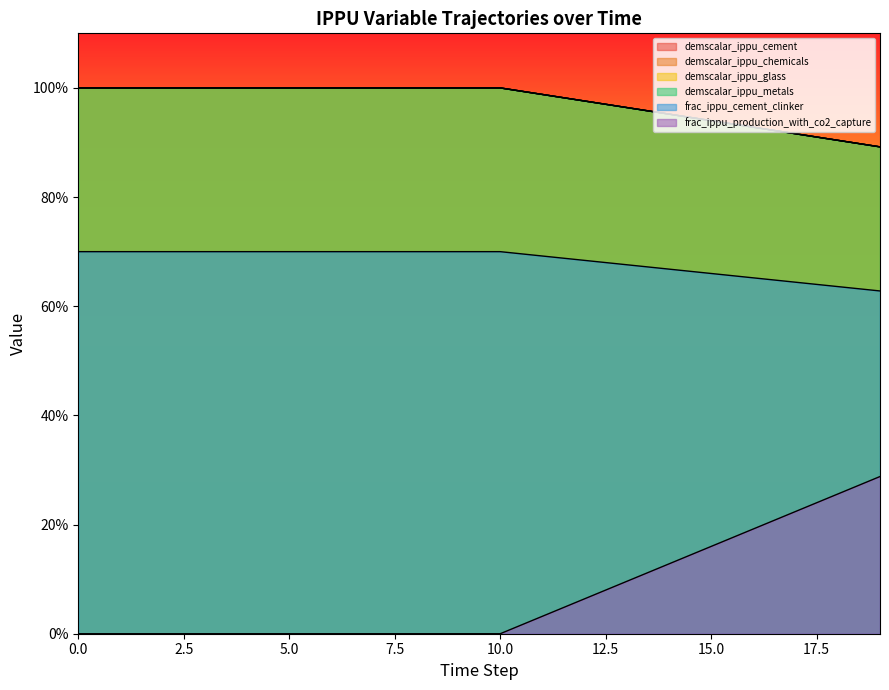

How many categories are shown in the chart?

20